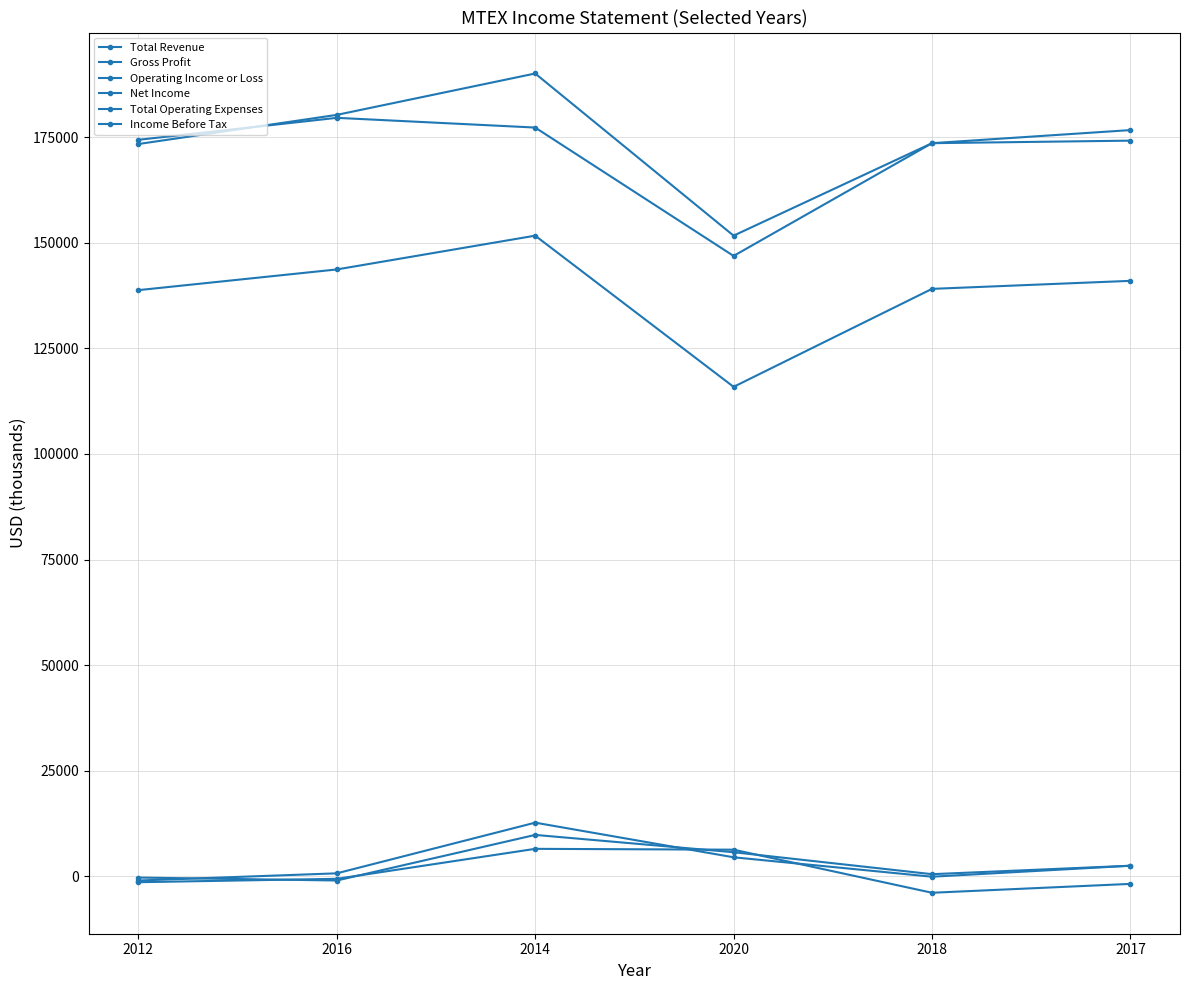

What is the maximum value for Net Income?

6500